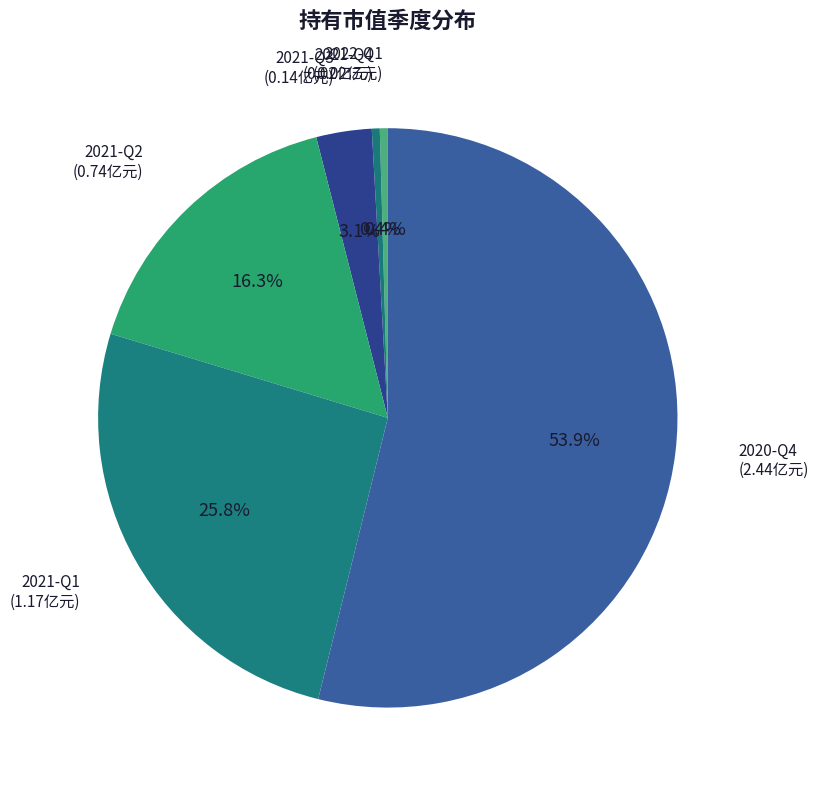

How many segments does this pie chart have?

6